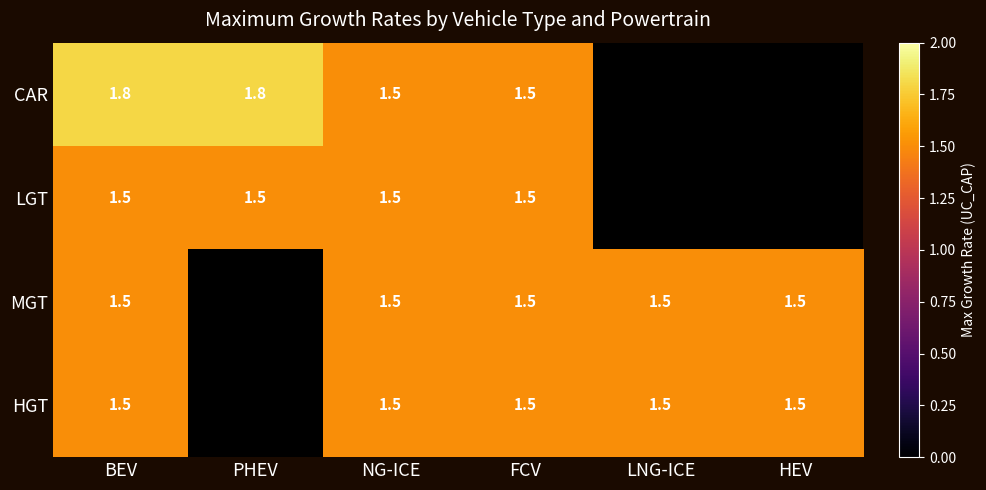

What is the maximum value shown in the chart?

1.8